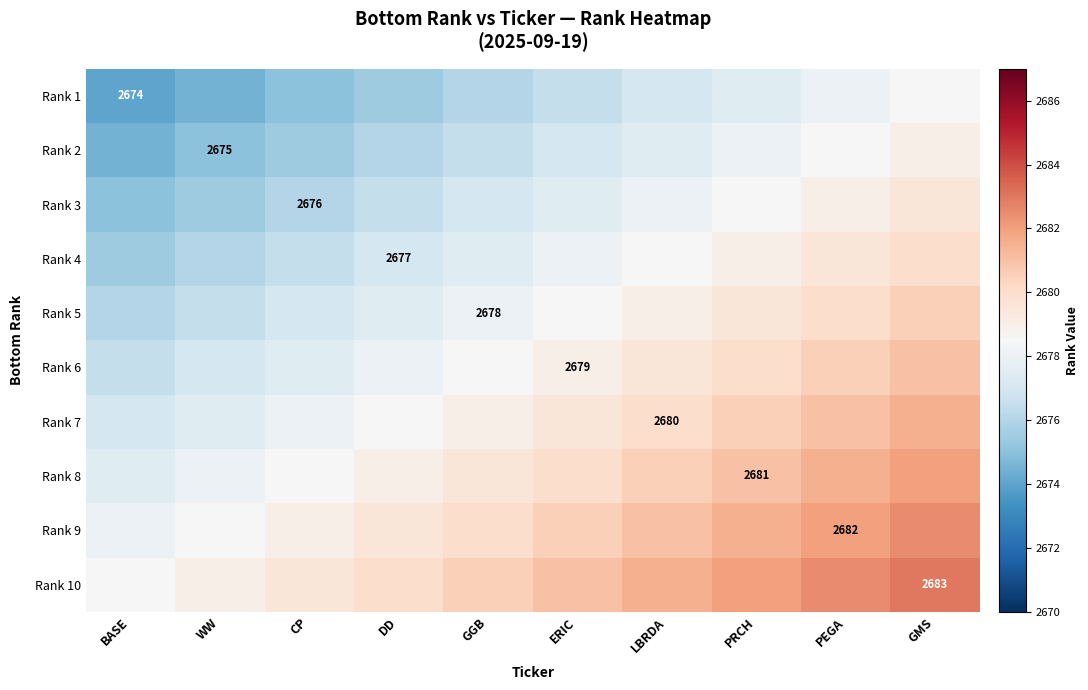

True or false: Rank 8 has a value of 2681.0 at PRCH.

True